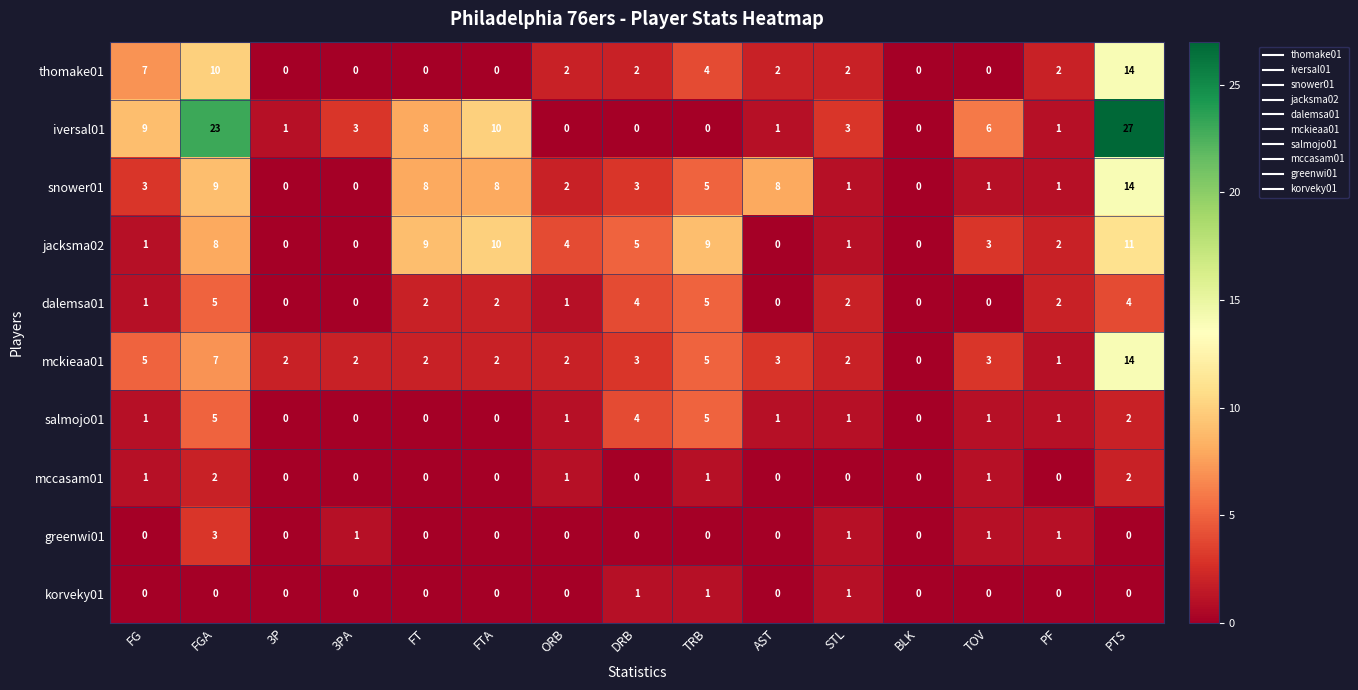

At which label is thomake01 closest to 7?

FG